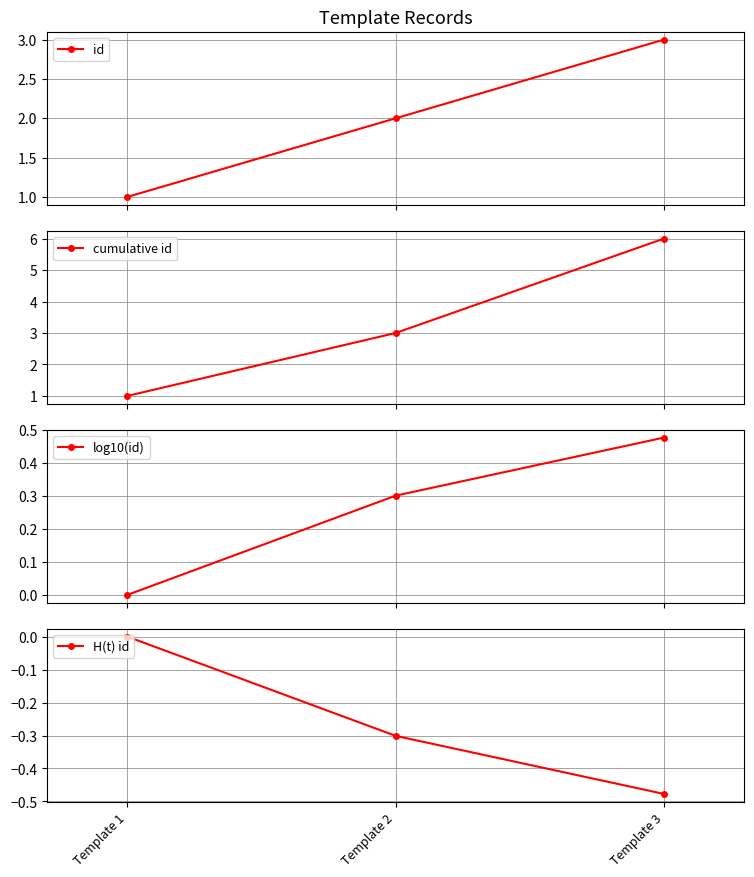

The H(t) id series shows -0.5 at Template 3. True or false?

True